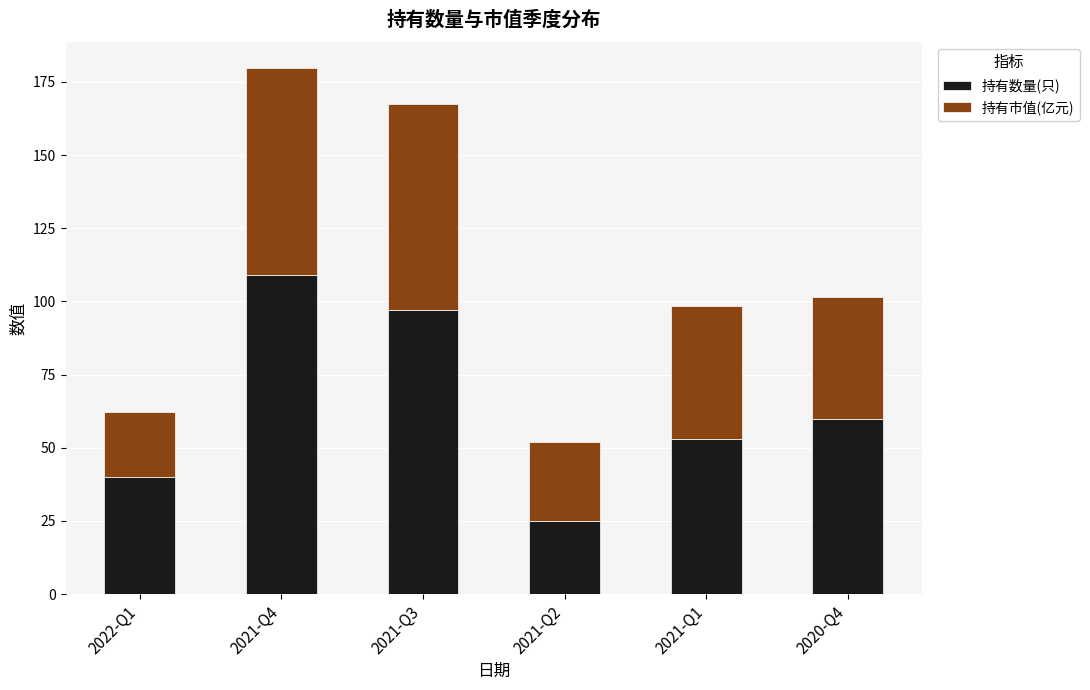

At which category is the sum across all series the highest?

2021-Q4